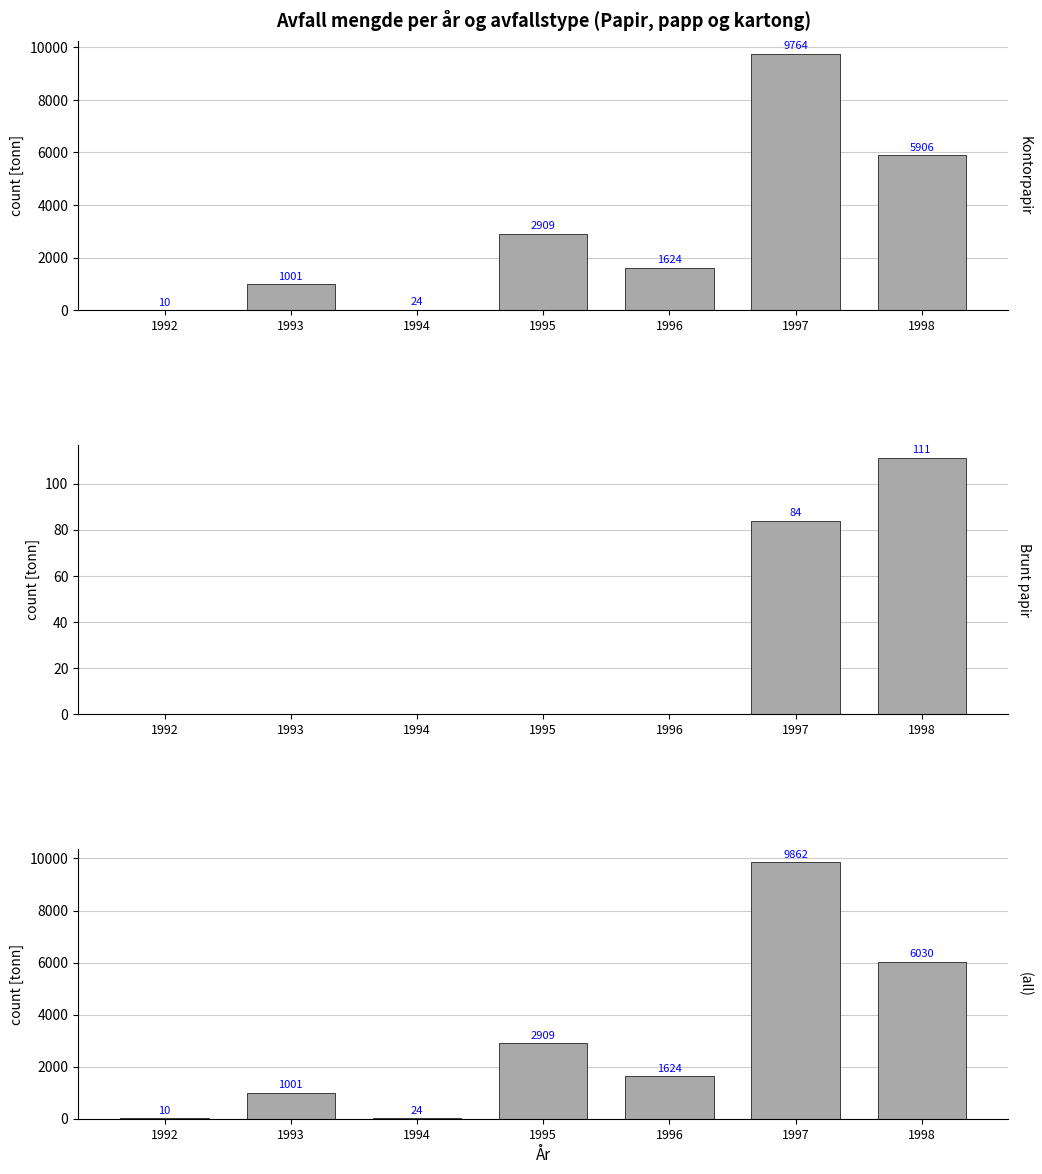

Reading left to right, what are all the values shown in this chart?

Kontorpapir: 10.0	1001.0	23.9	2909.1	1624.4	9763.8	5906.0
Brunt papir: 0.0	0.0	0.0	0.0	0.0	84.0	111.2
(all): 10.0	1001.0	23.9	2909.1	1624.4	9861.9	6030.2